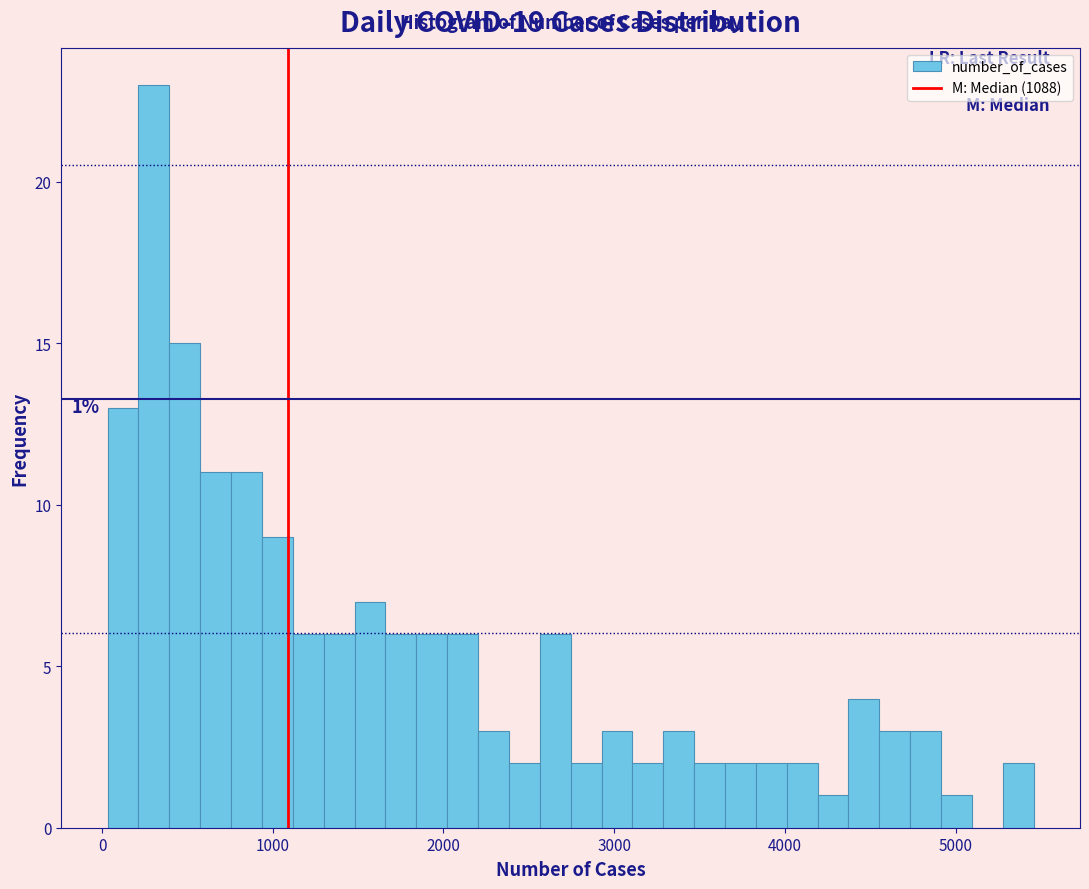

Read against the x-axis, roughly where is the centre of the tallest bar?

300